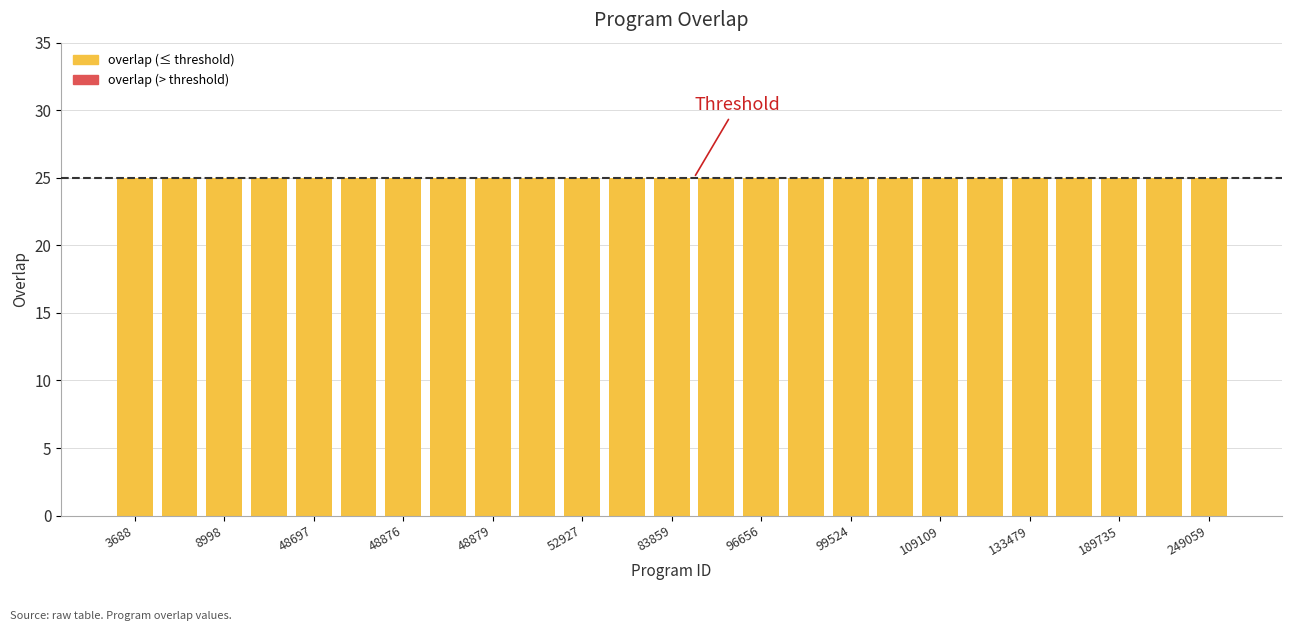

What is the highest value of the overlap (≤ threshold) series?

25